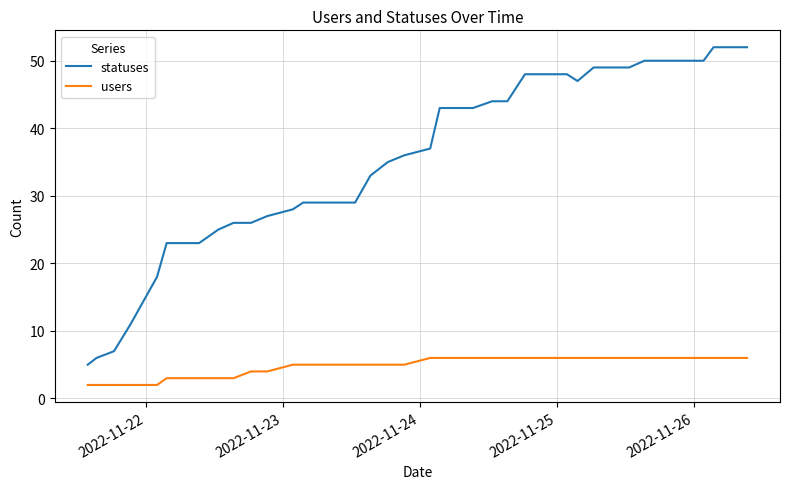

What is the highest value of the statuses series?

52